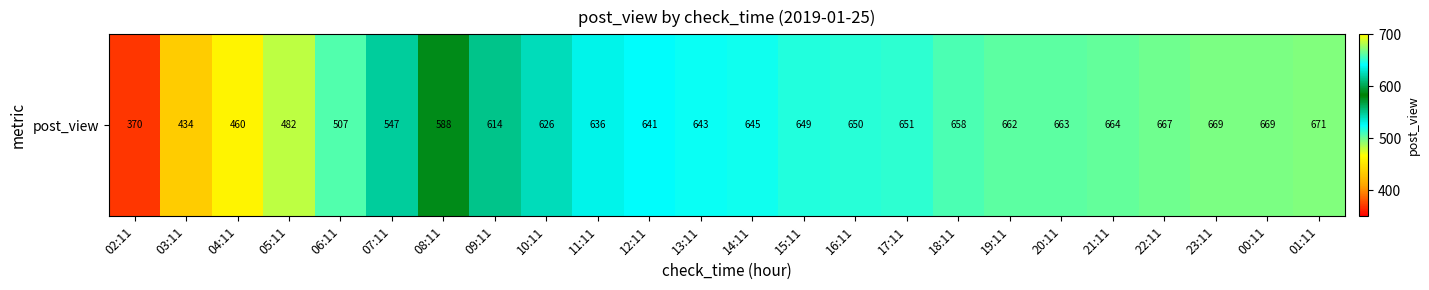

Where does the data first go above 645?

15:11